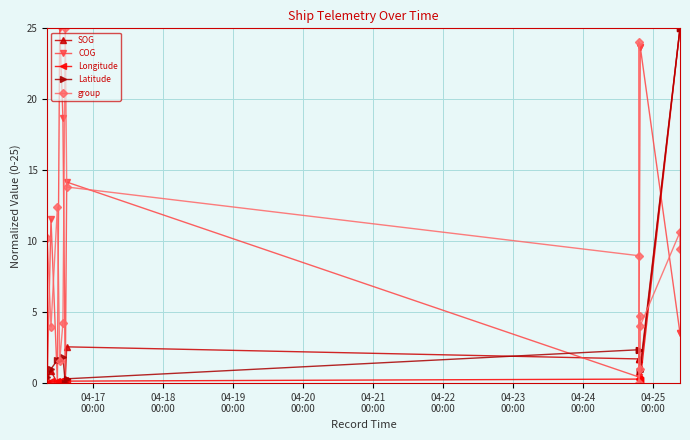

True or false: SOG has more than 0 points higher than both neighbors.

True